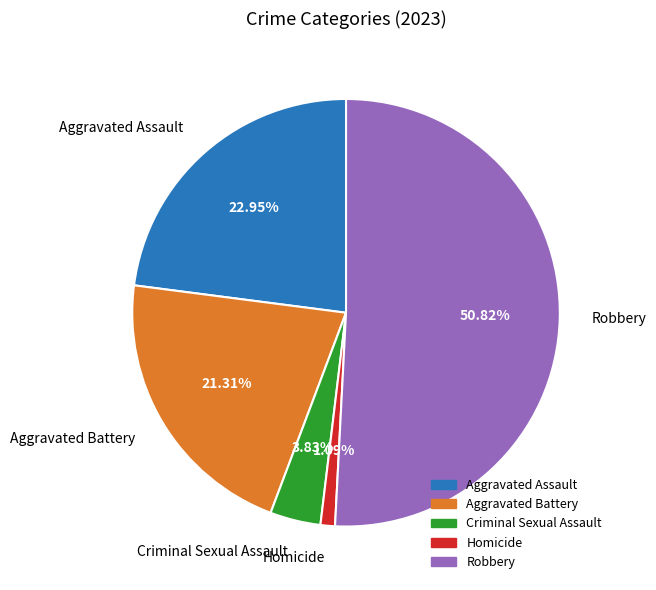

Count the number of slices in the pie.

5